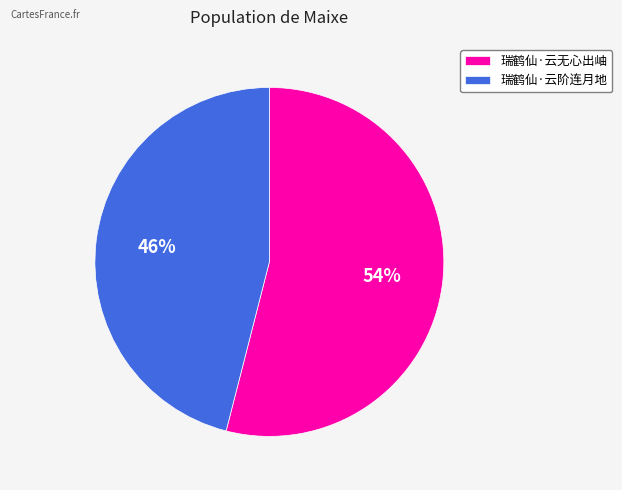

Count the number of slices in the pie.

2